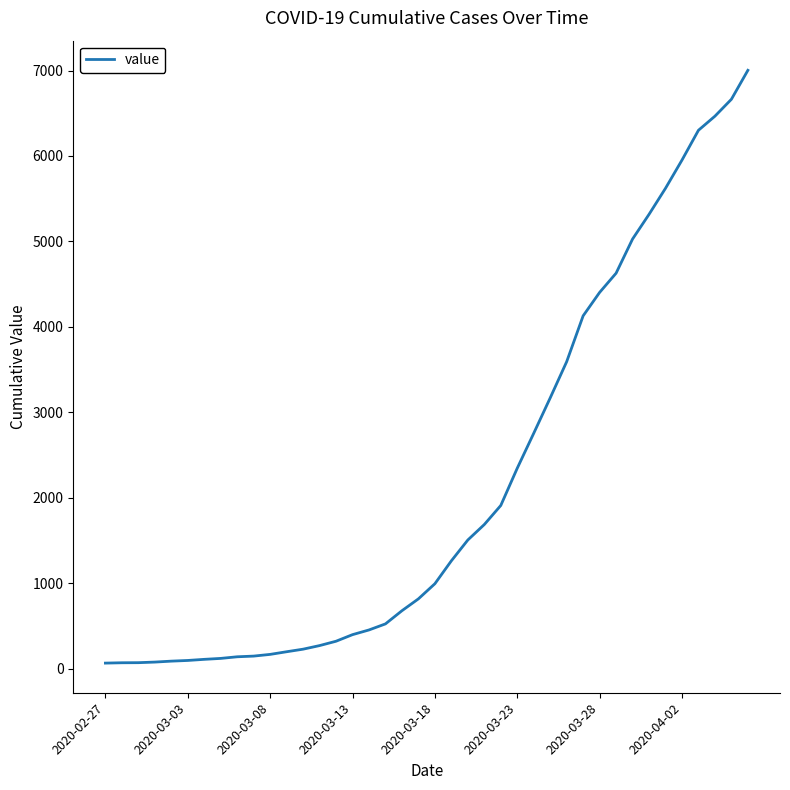

What is the difference between the maximum and minimum values?

6939